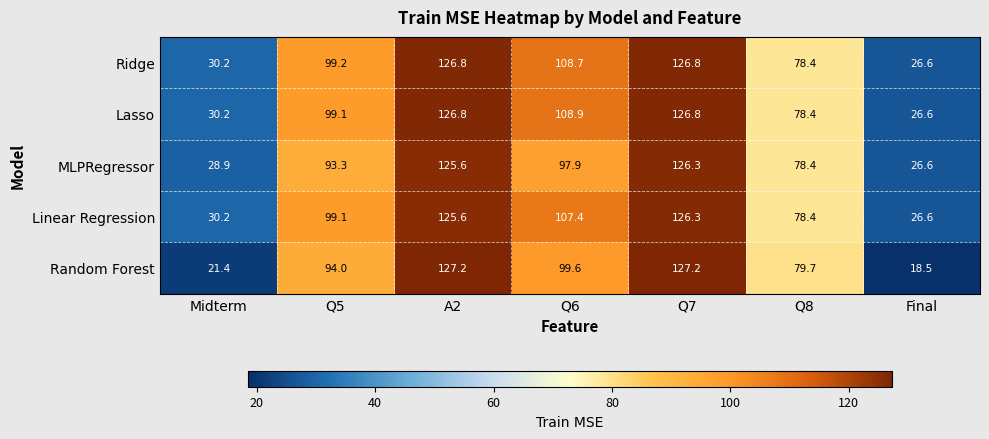

At which category is the sum across all series the highest?

Q7